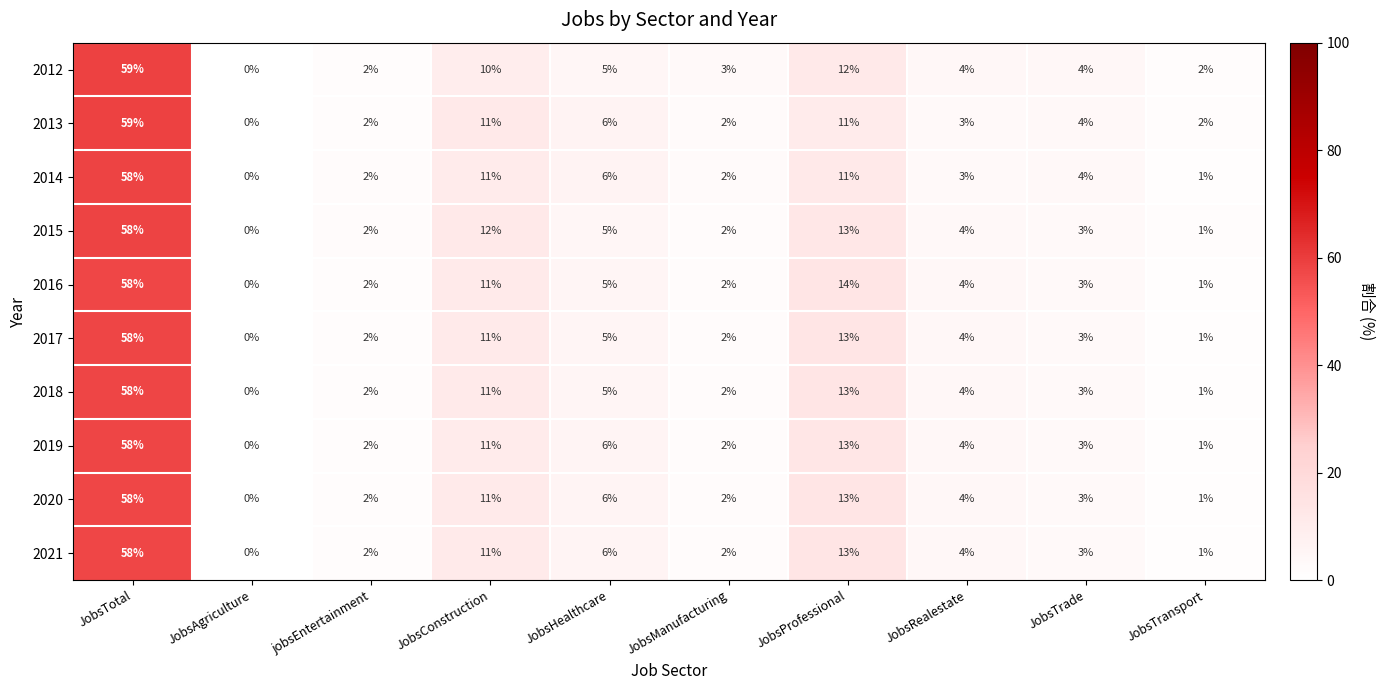

At which label does 2016 first exceed 4?

JobsTotal